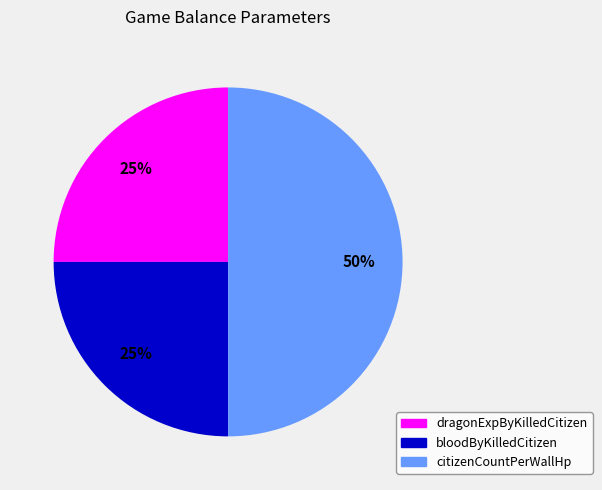

To the nearest percent, what percentage of the pie is bloodByKilledCitizen?

25%